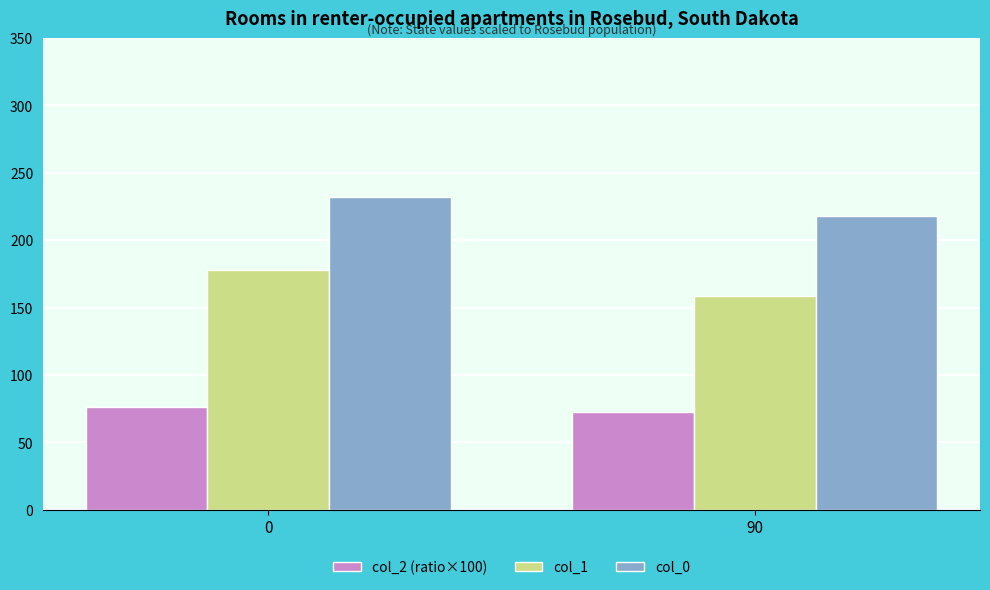

Rank the series by their average value, from highest to lowest.

col_0, col_1, col_2 (ratio×100)